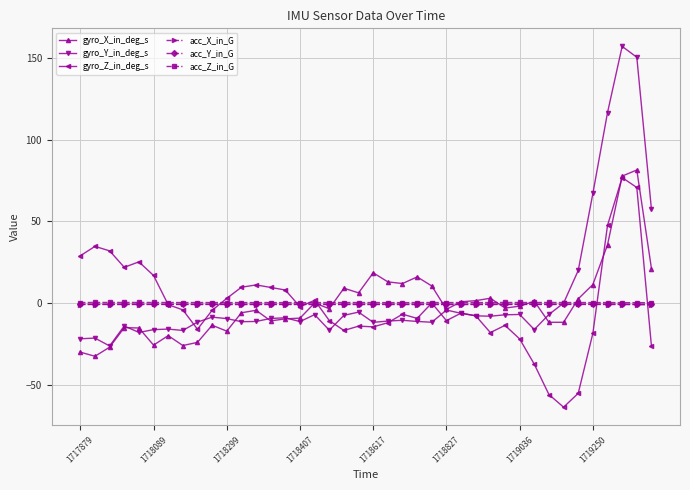

At how many categories does at least one series exceed 113?

3